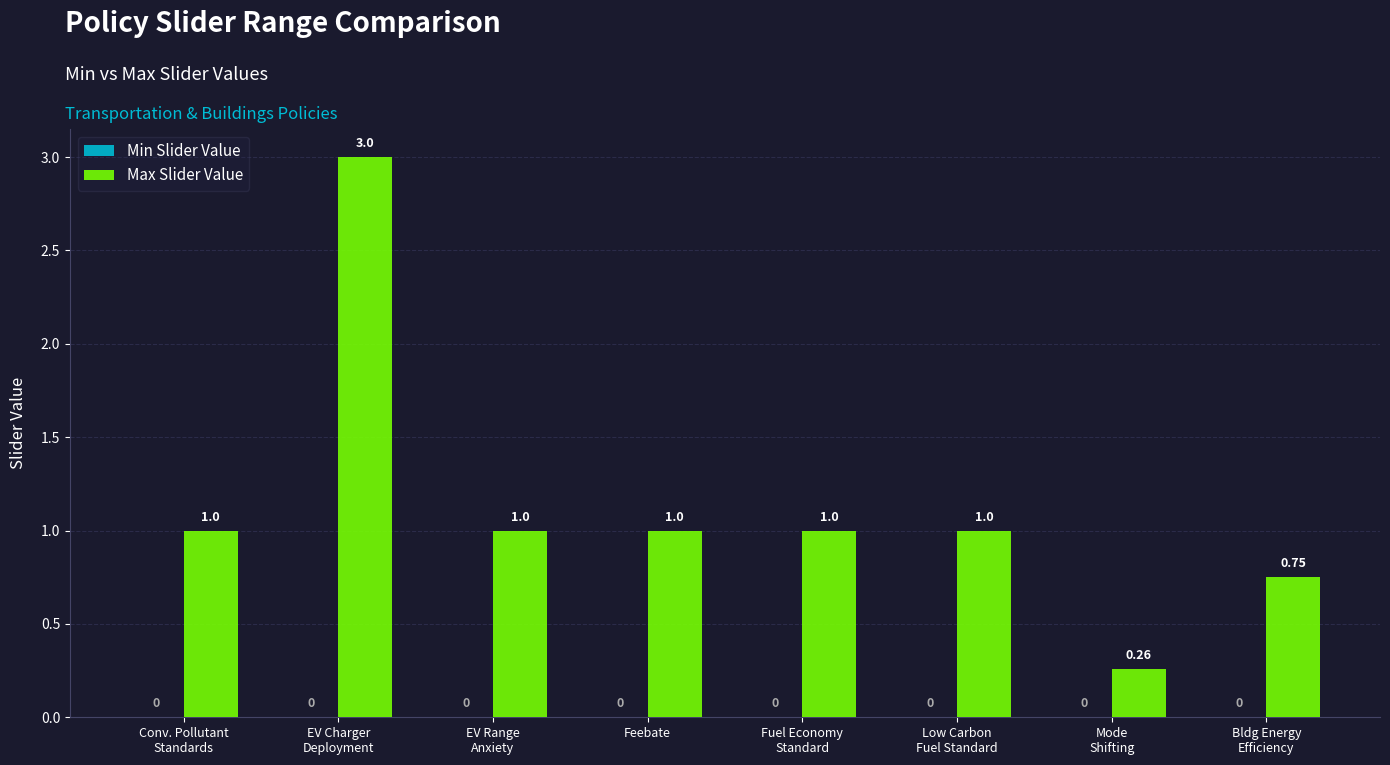

Which label corresponds to the smallest value in the chart?

Mode
Shifting